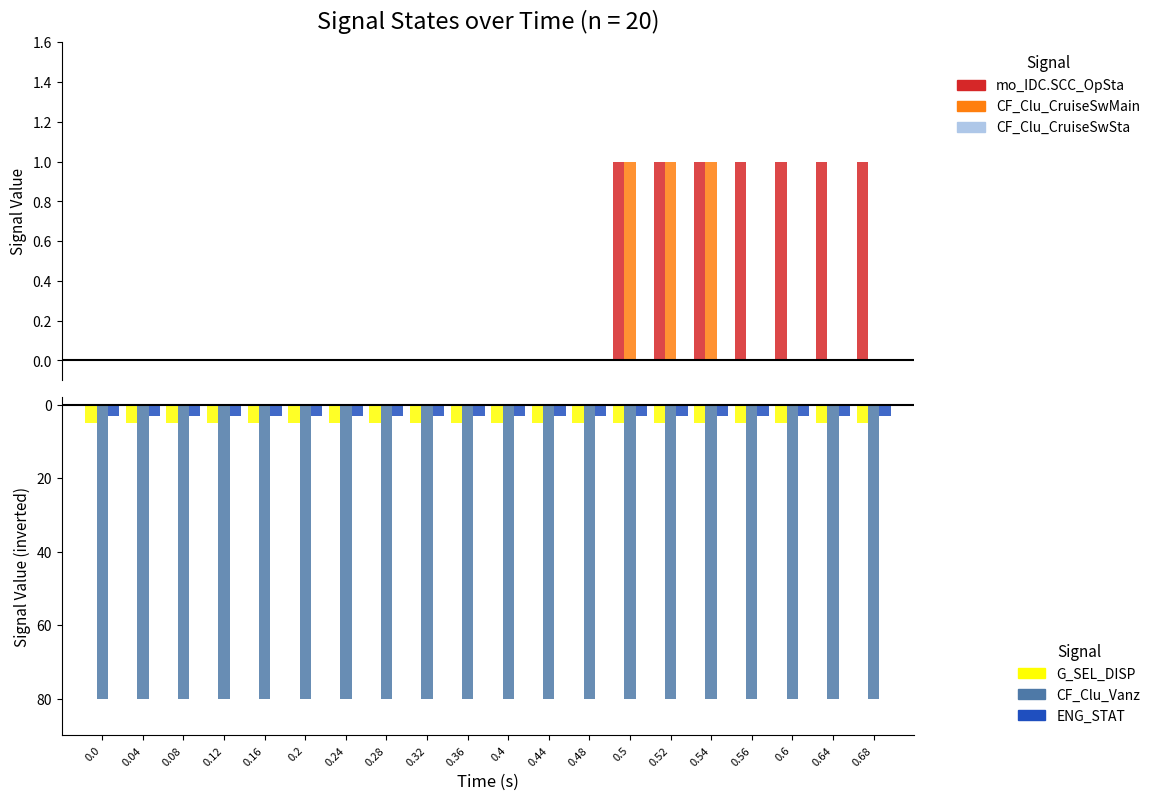

Rank the series at 0.24 from highest to lowest value.

mo_IDC.SCC_OpSta, CF_Clu_CruiseSwMain, CF_Clu_CruiseSwSta, ENG_STAT, G_SEL_DISP, CF_Clu_Vanz